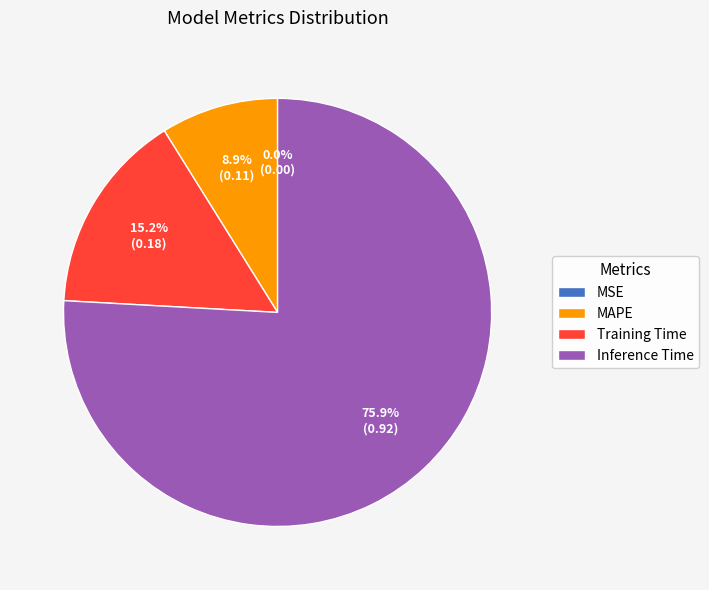

To the nearest percent, what is the combined percentage of Training Time and MAPE?

24%